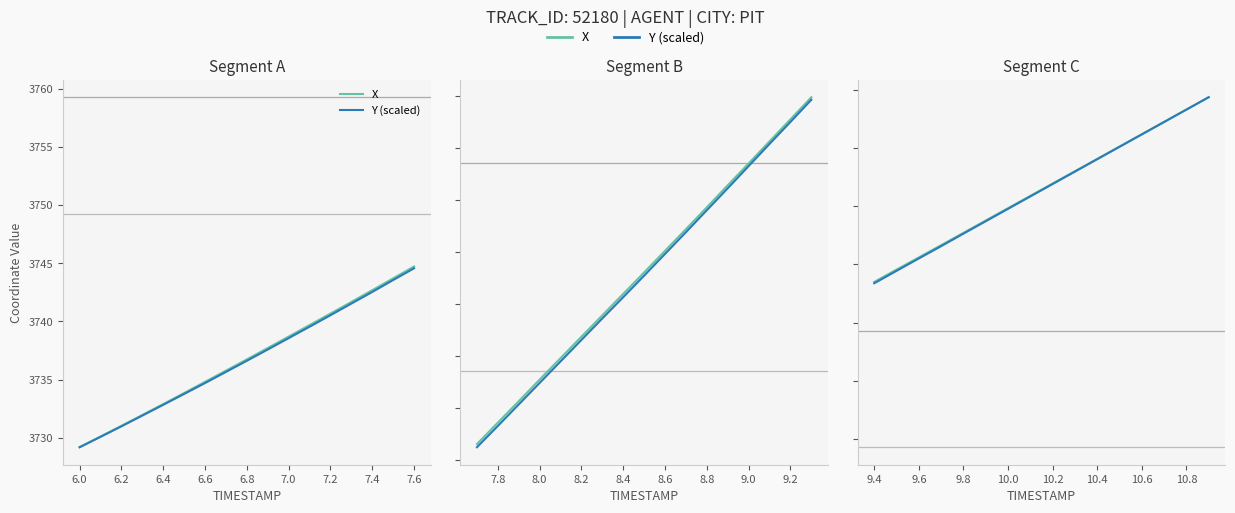

True or false: Y (scaled) has more than 1 points higher than both neighbors.

False